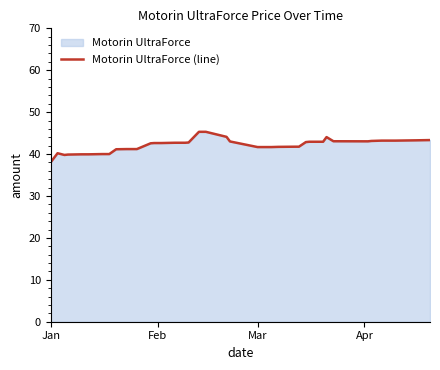

The chart shows a value of 73.5 at Feb. True or false?

False